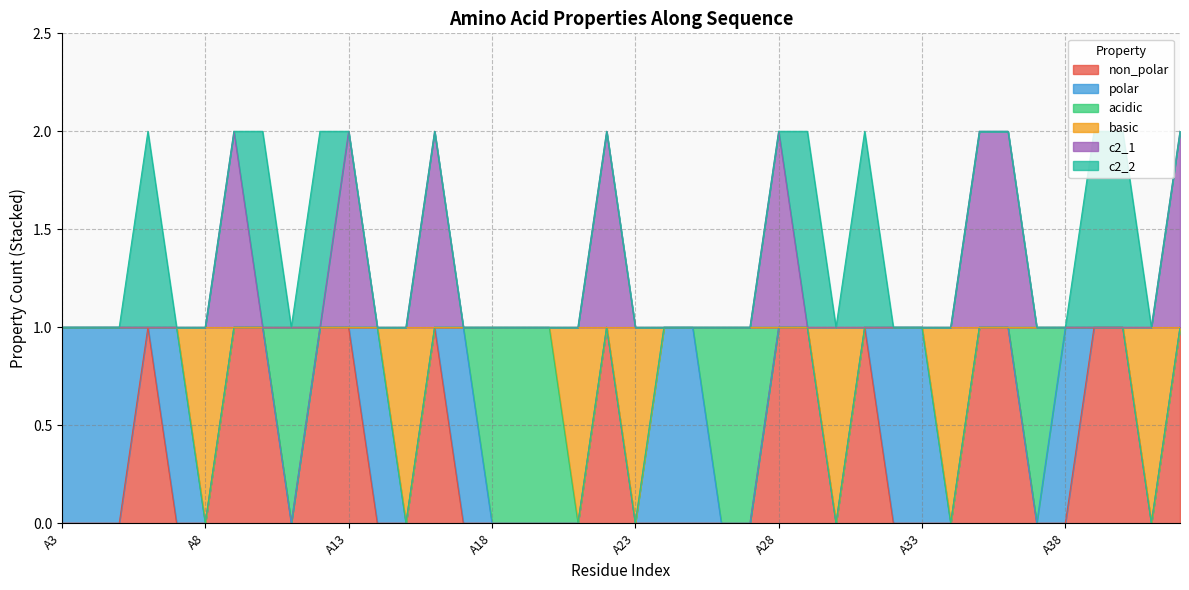

List the labels in order of non_polar value, smallest first.

A3, A4, A5, A7, A8, A11, A14, A15, A17, A18, A19, A20, A21, A23, A24, A25, A26, A27, A30, A32, A33, A34, A37, A38, A41, A6, A9, A10, A12, A13, A16, A22, A28, A29, A31, A35, A36, A39, A40, A42